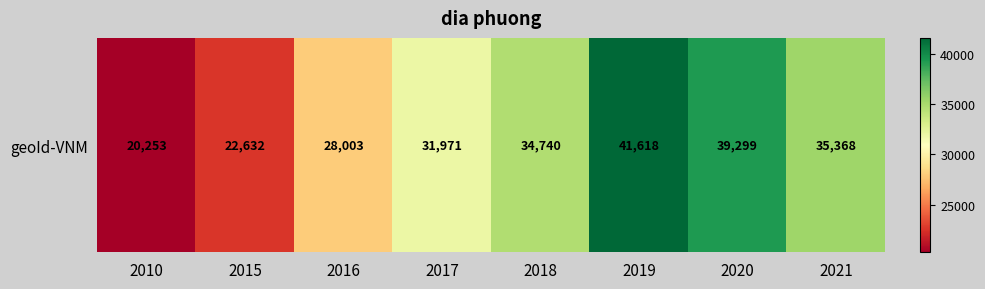

Count the values in the range 28003 to 39299.

5